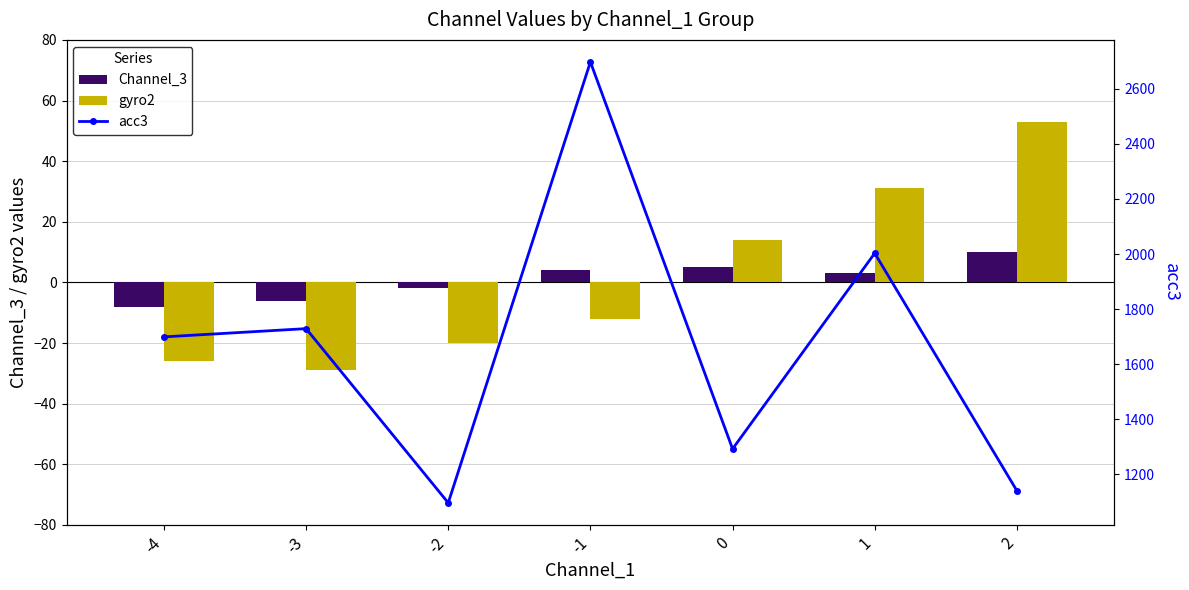

Rank the categories by gyro2 value from highest to lowest.

2, 1, 0, -1, -2, -4, -3